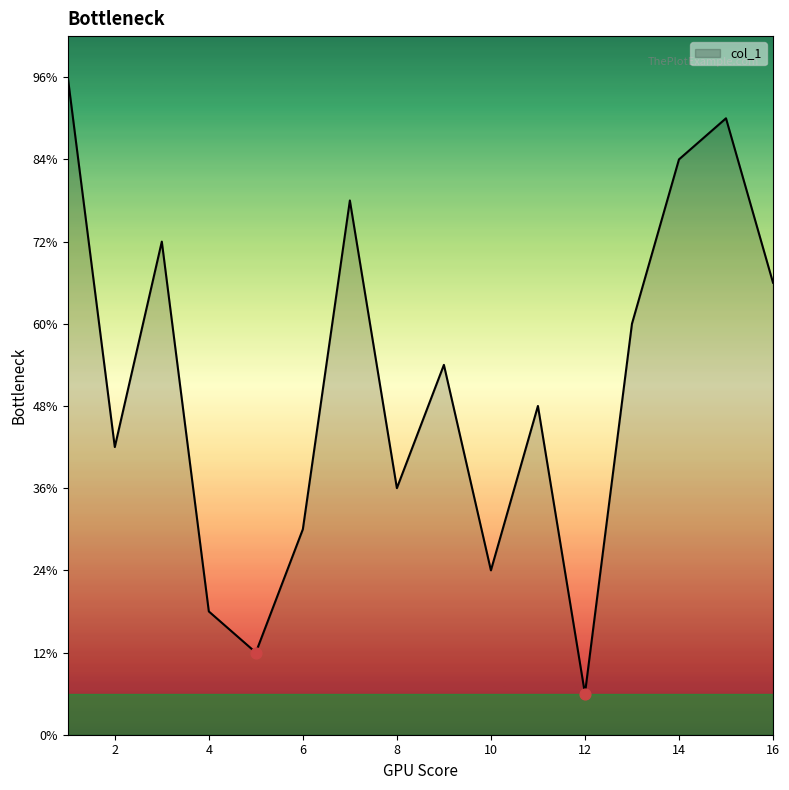

Is this an area chart (filled region under the line)?

Yes